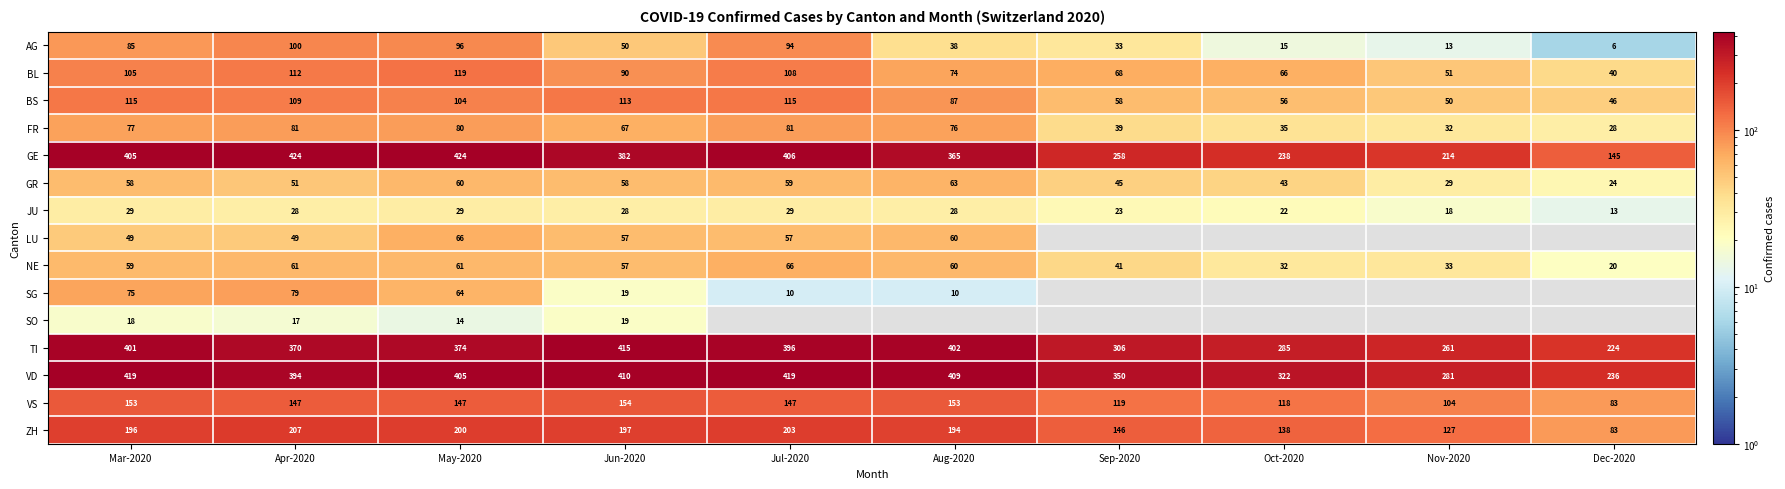

The value of ZH at Dec-2020 is 37. True or false?

False